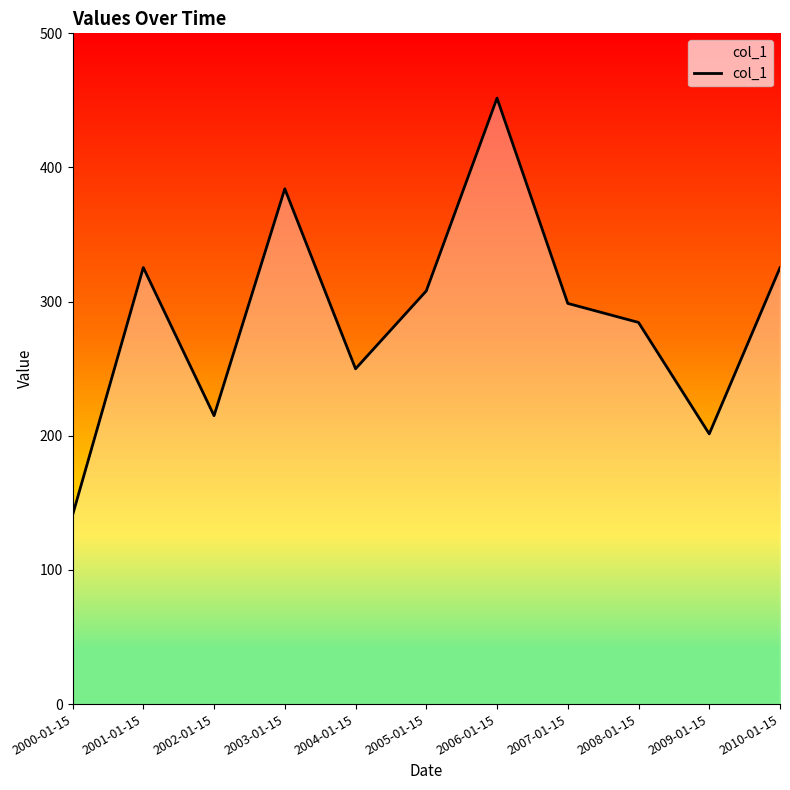

True or false: there are more than 0 points higher than both neighbors.

True